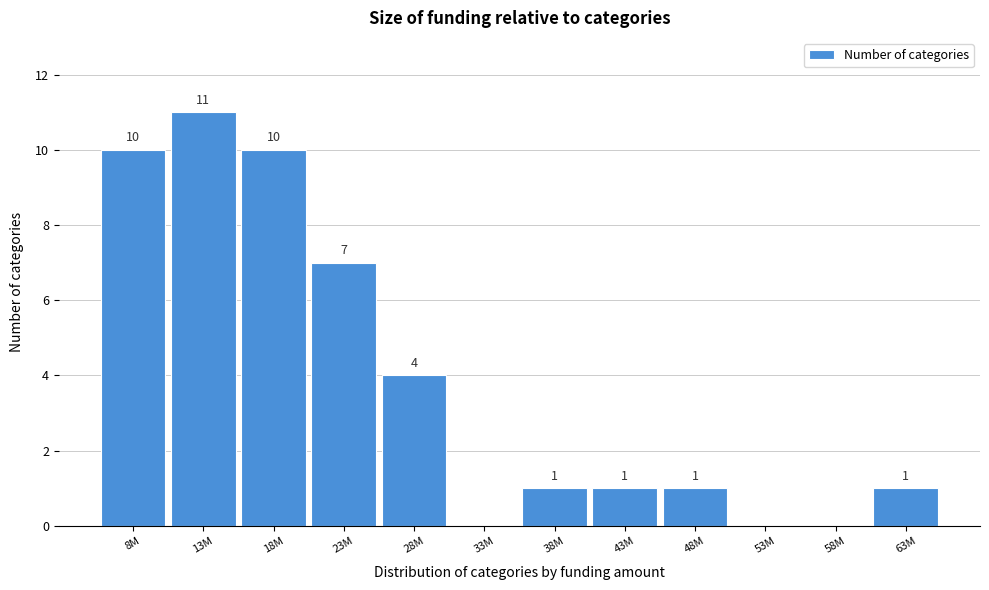

Reading right to left, extract all data points from this chart.

63M=1	58M=0	53M=0	48M=1	43M=1	38M=1	33M=0	28M=4	23M=7	18M=10	13M=11	8M=10